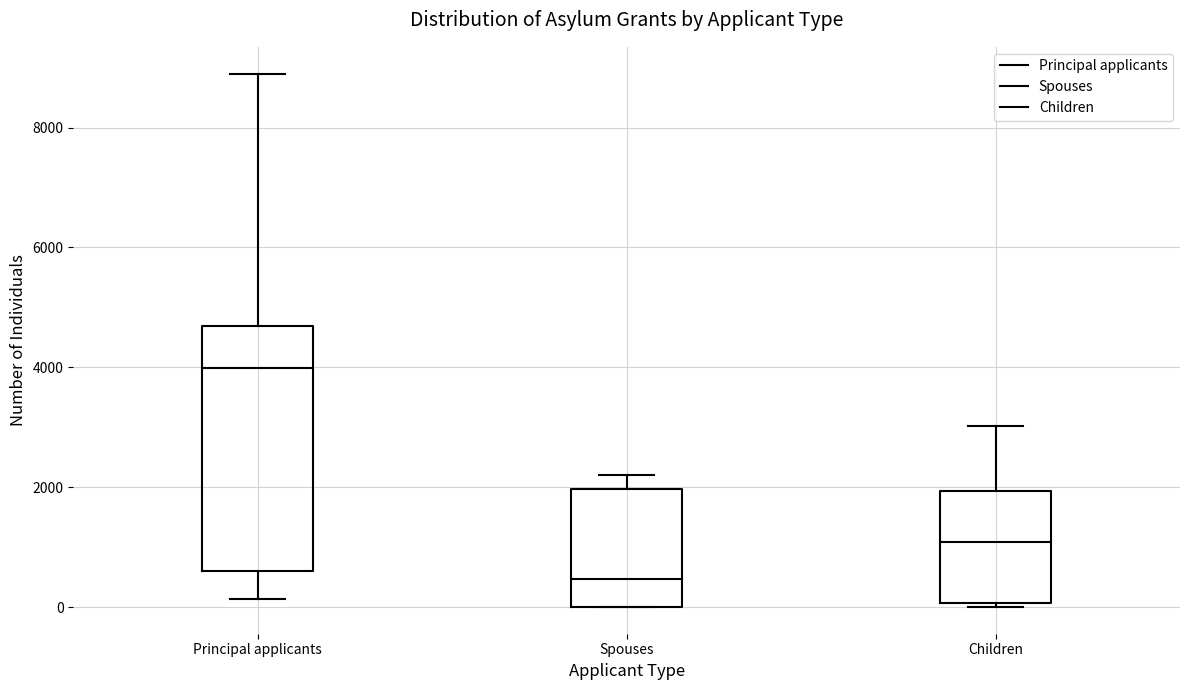

Which box is the tallest, from its lower edge to its upper edge?

Principal applicants